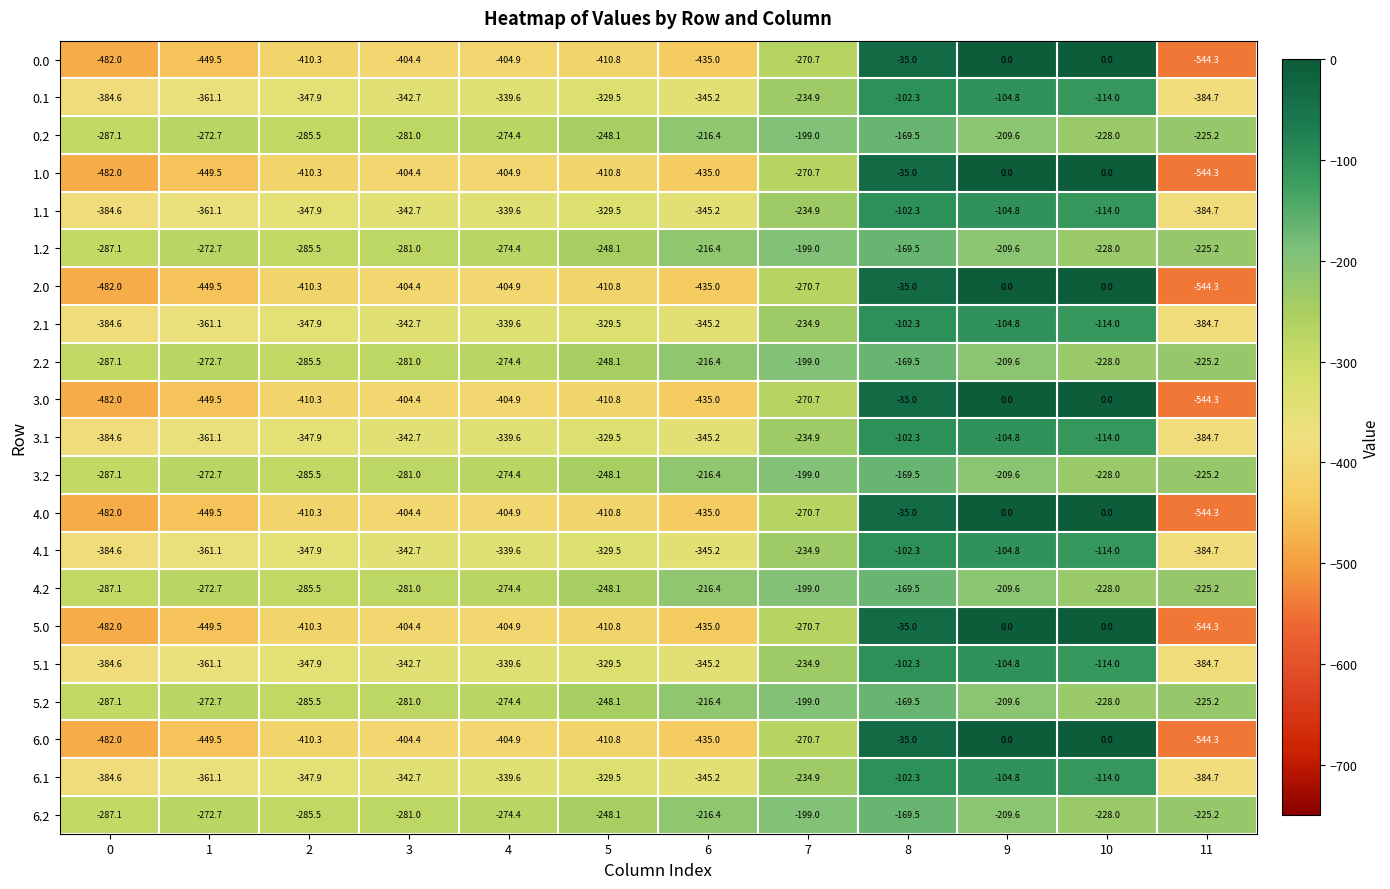

What is the sum of all 0.0 values?

-3846.9